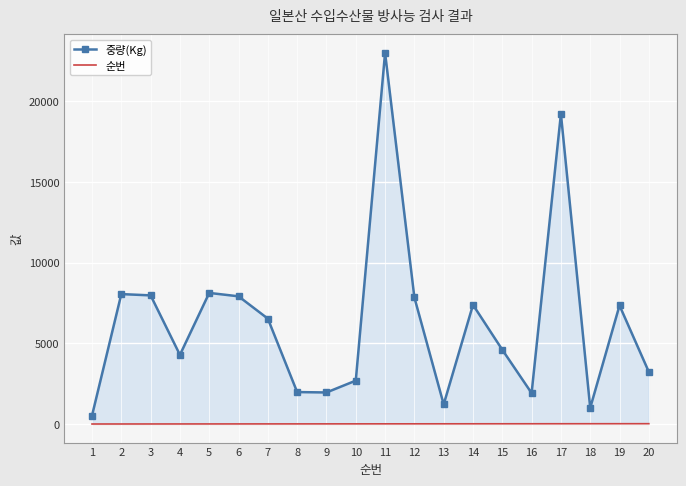

What are all the series names shown in the legend?

중량(Kg), 순번